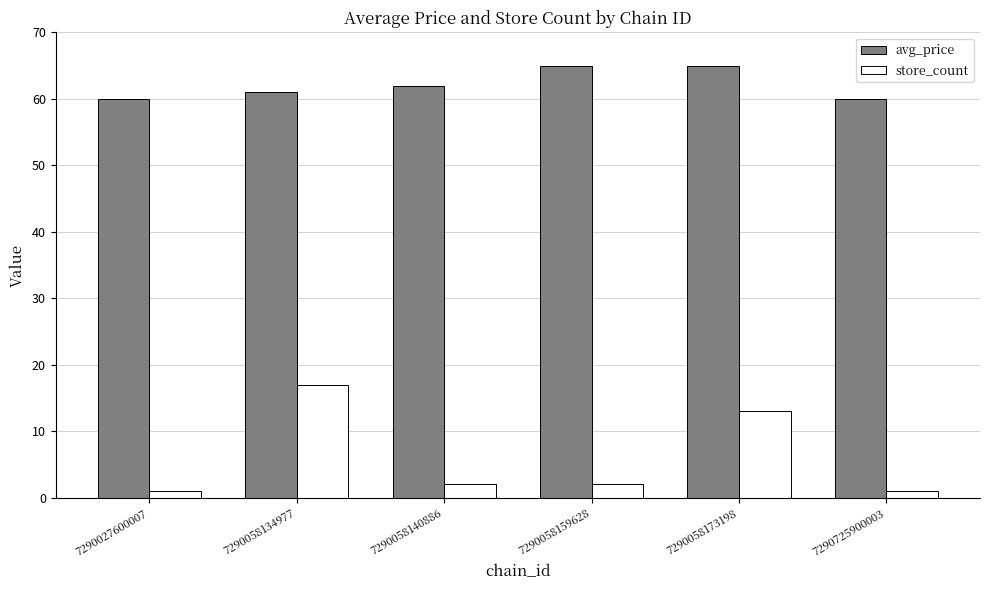

What is the difference between the second highest and second lowest values in the store_count series?

12.0